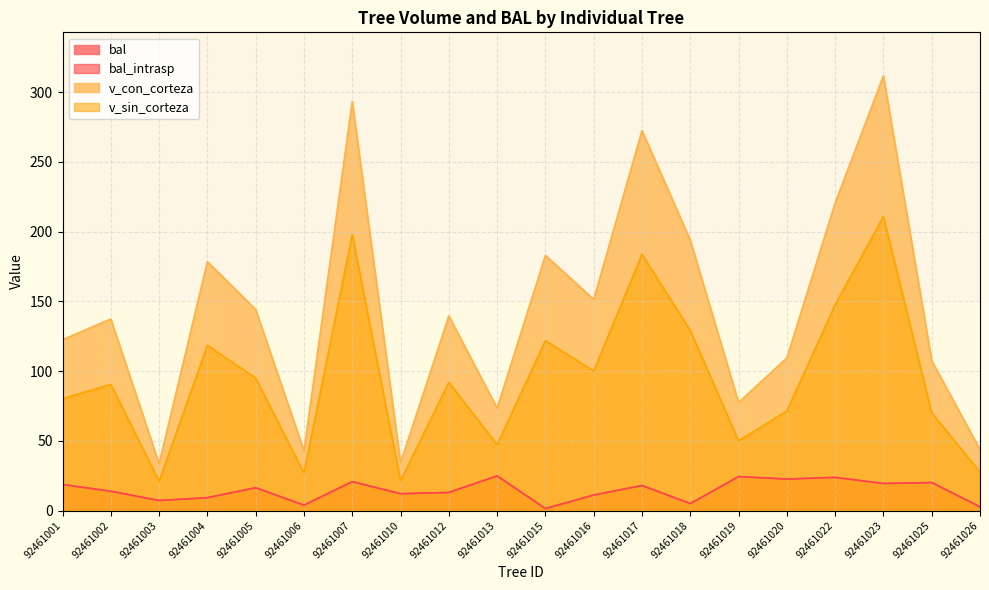

True or false: v_con_corteza and bal intersect in this chart.

False